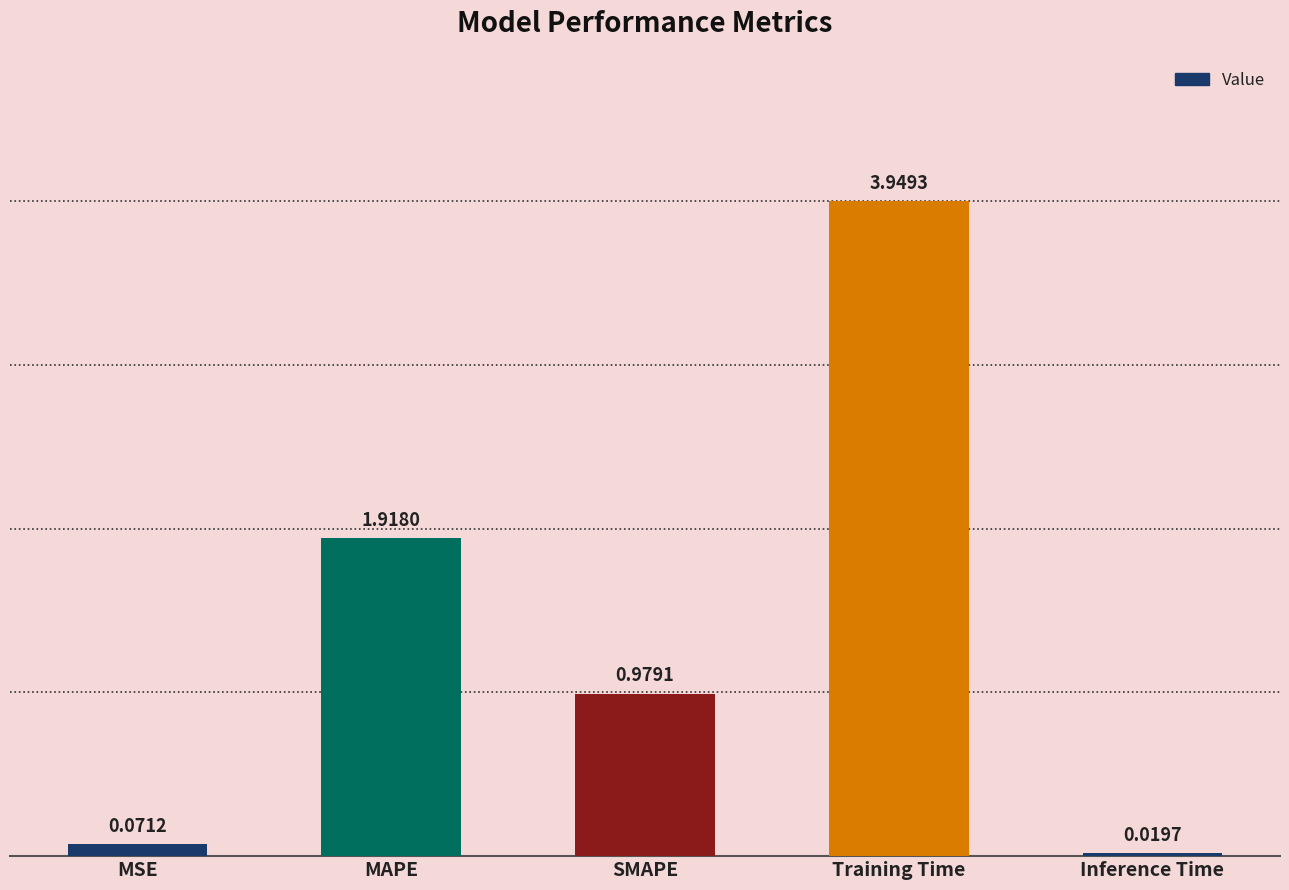

What is the label of the 5th bar from the left?

Inference Time